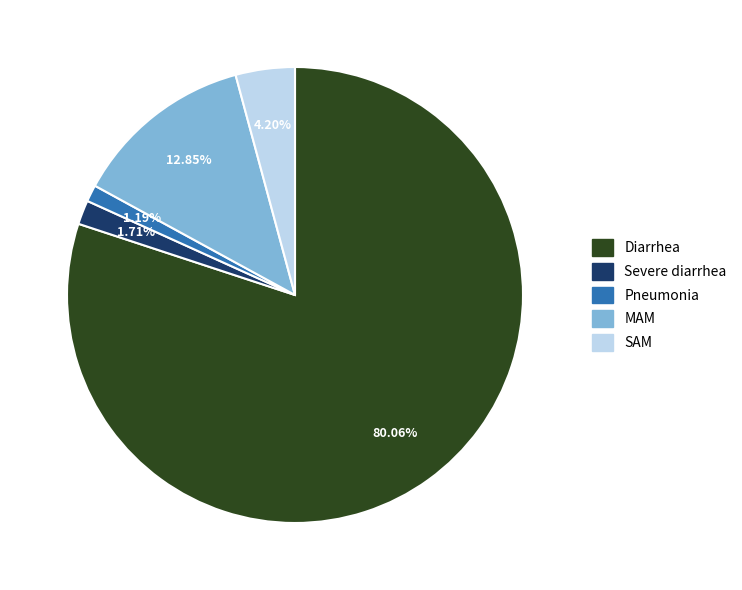

How many segments does this pie chart have?

5